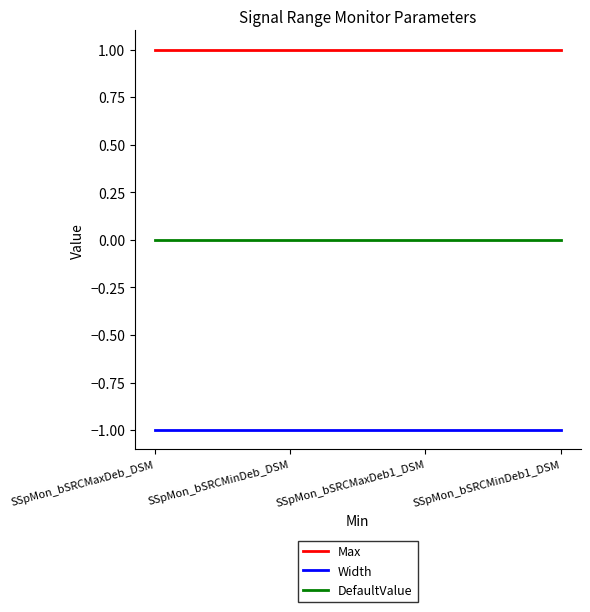

Reading left to right, extract all data points from this chart.

Max: 1	1	1	1
Width: -1	-1	-1	-1
DefaultValue: 0	0	0	0